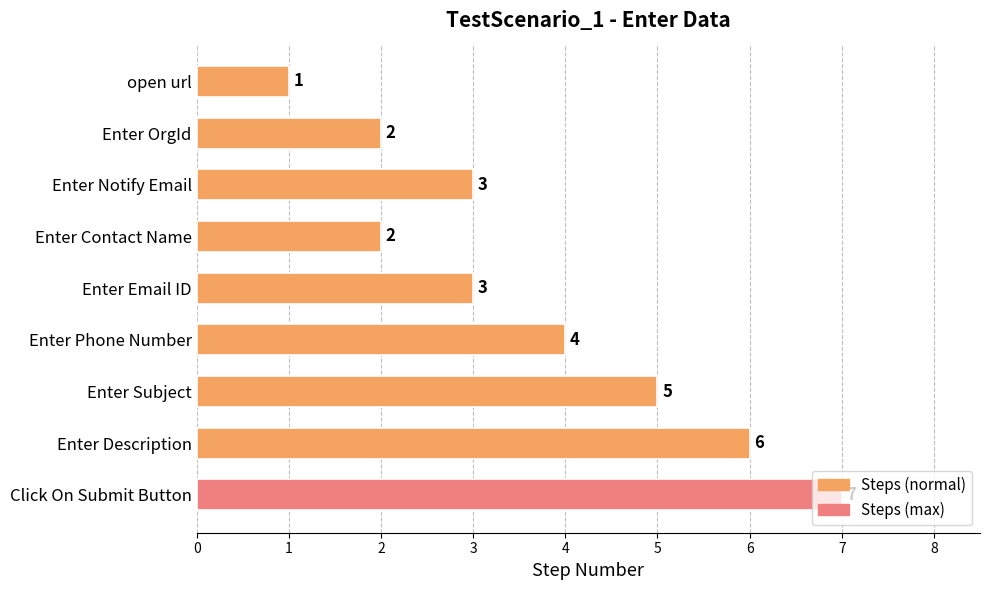

What is the sum of all values?

33